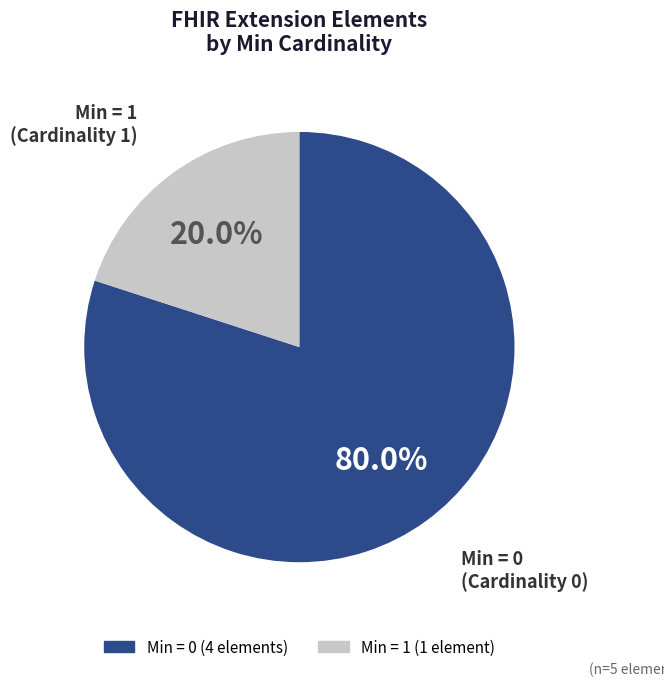

To the nearest percent, what is the difference between the largest and smallest slice percentages?

60%